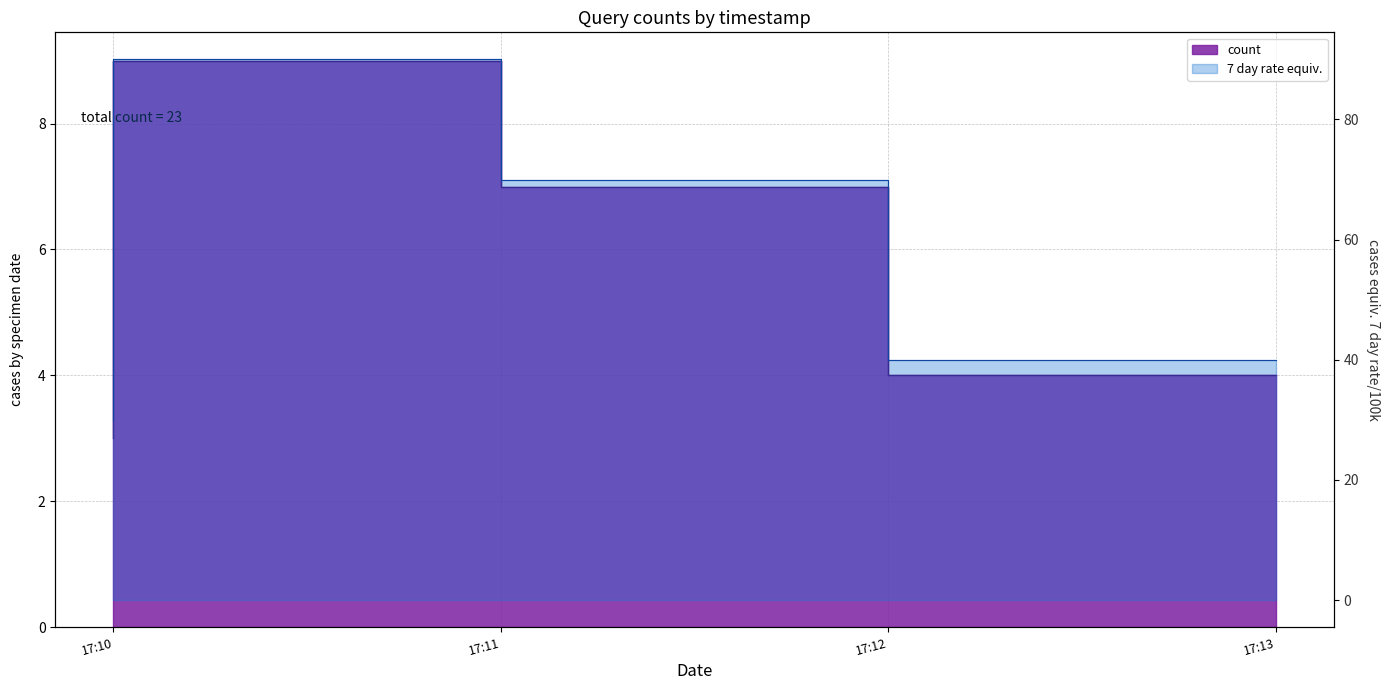

What is the label of the 4th point from the right?

2019-11-11 17:10:00